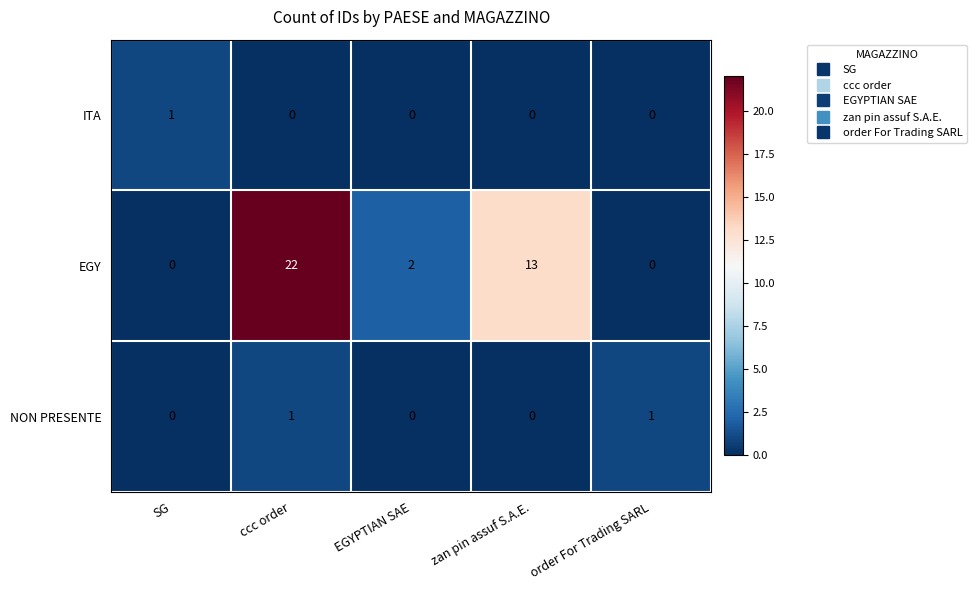

What is the greatest value displayed?

22